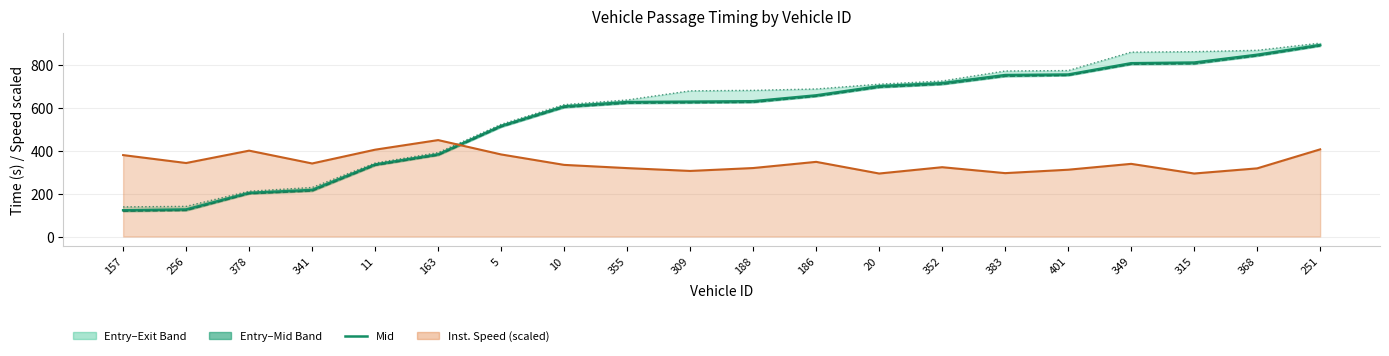

True or false: mid and exit intersect in this chart.

False